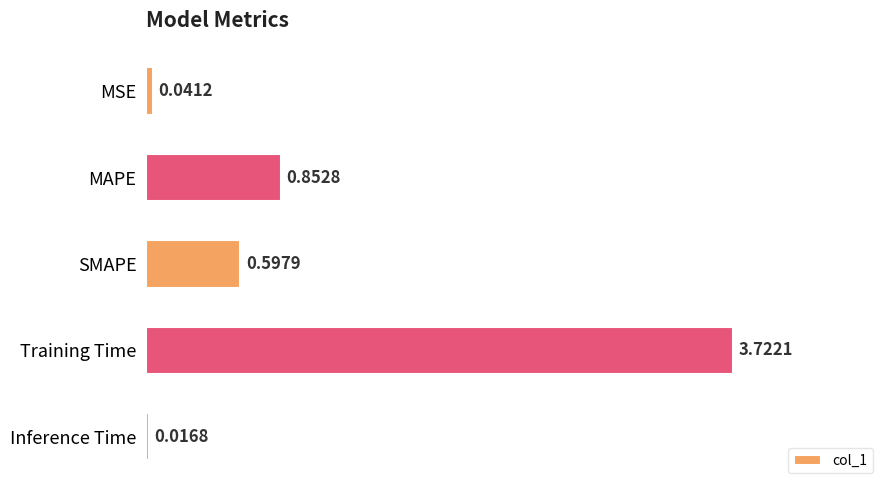

What is the sum of the values at MAPE and Training Time?

4.6